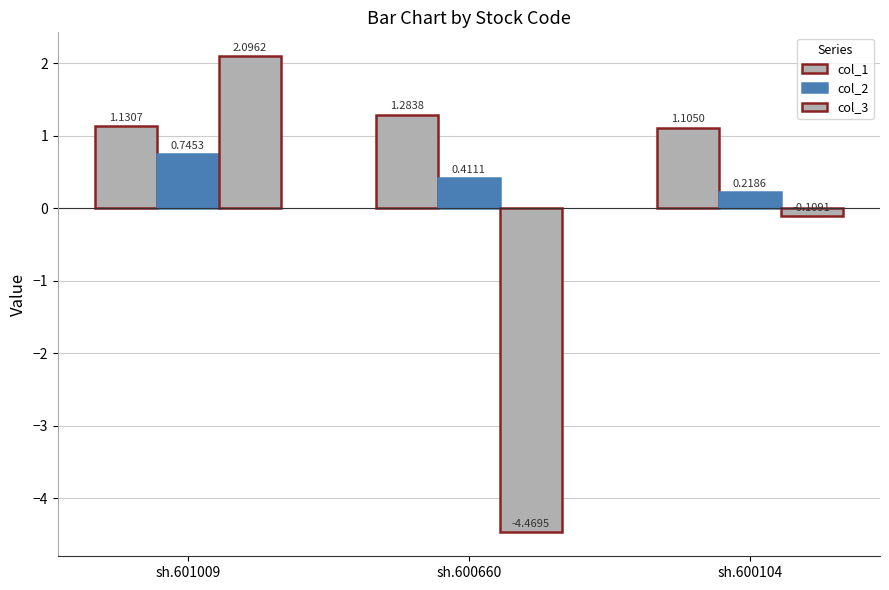

At how many categories does at least one series exceed -1?

3